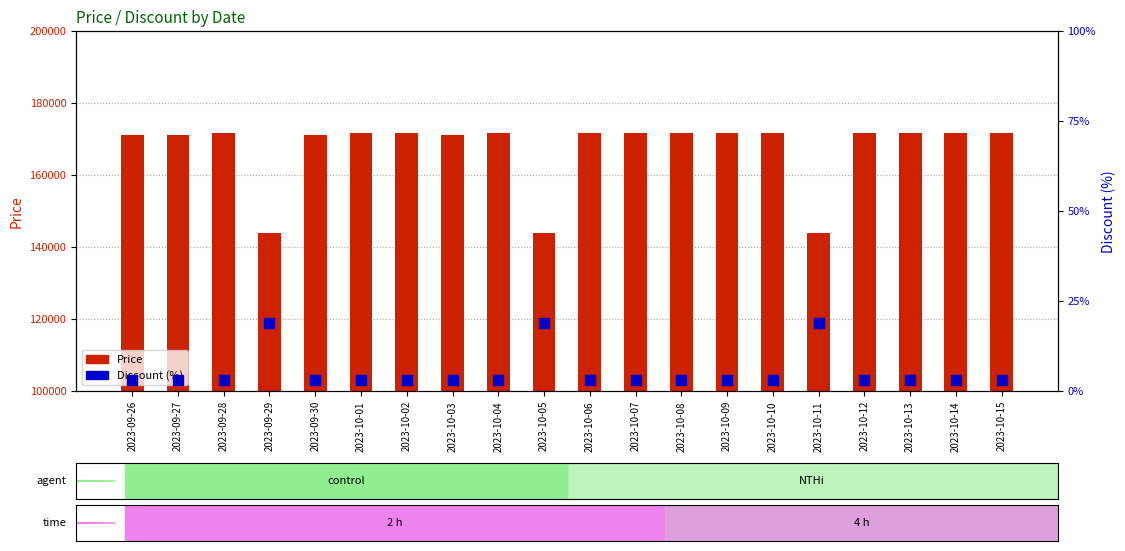

Rank the series by their average value, from lowest to highest.

Discount (%), Price